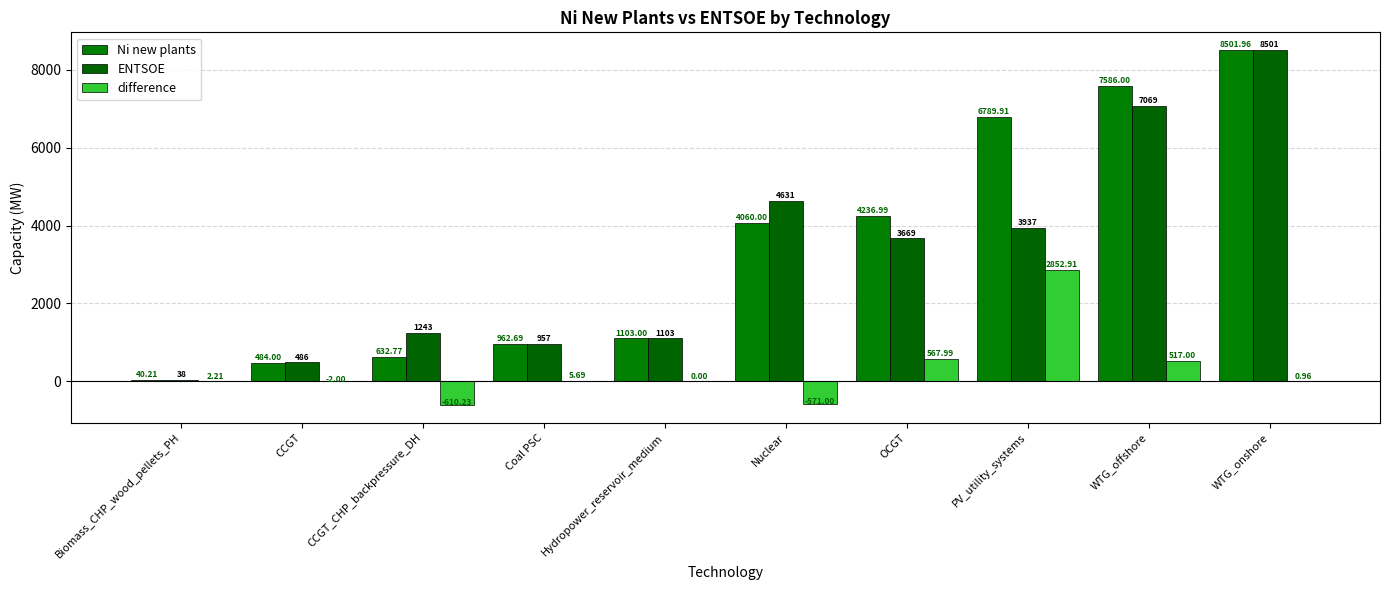

What is the label of the 9th bar from the right?

CCGT